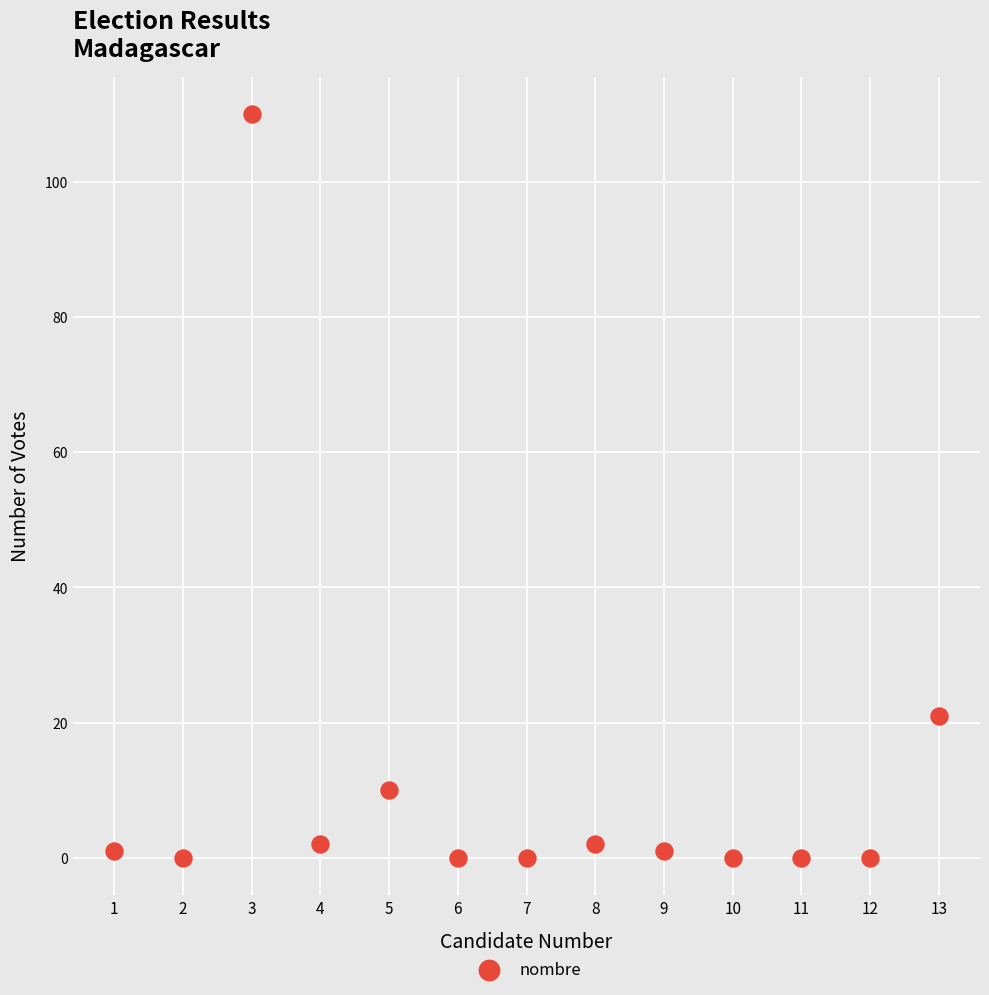

What is the range of X values (max minus min)?

12